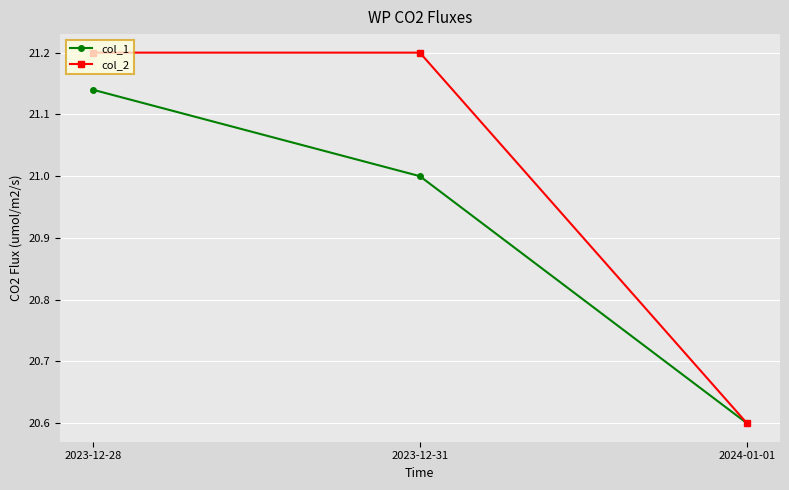

At which label does col_1 first exceed 21?

2023-12-28